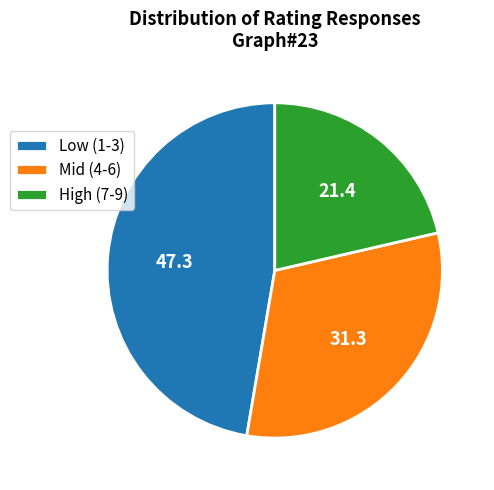

Which category has the smallest portion of the pie?

High (7-9)